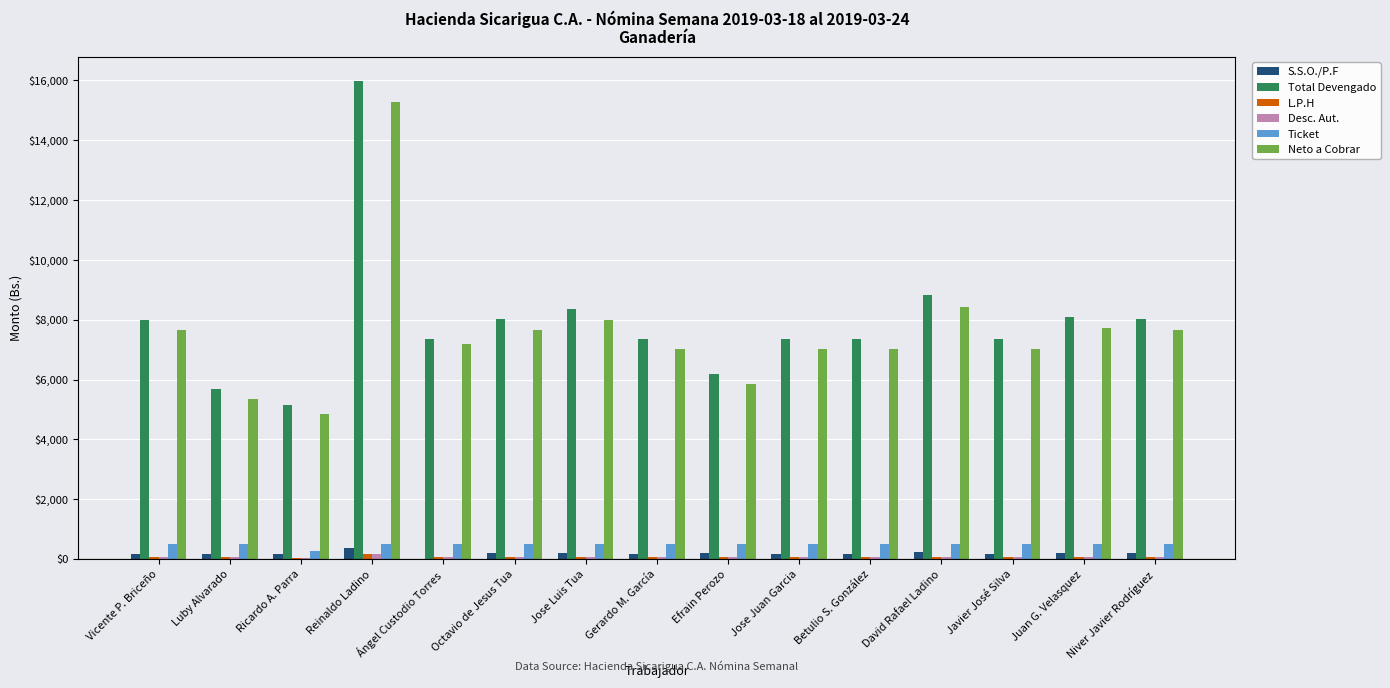

At which category does the chart reach its peak across all series?

Reinaldo Ladino